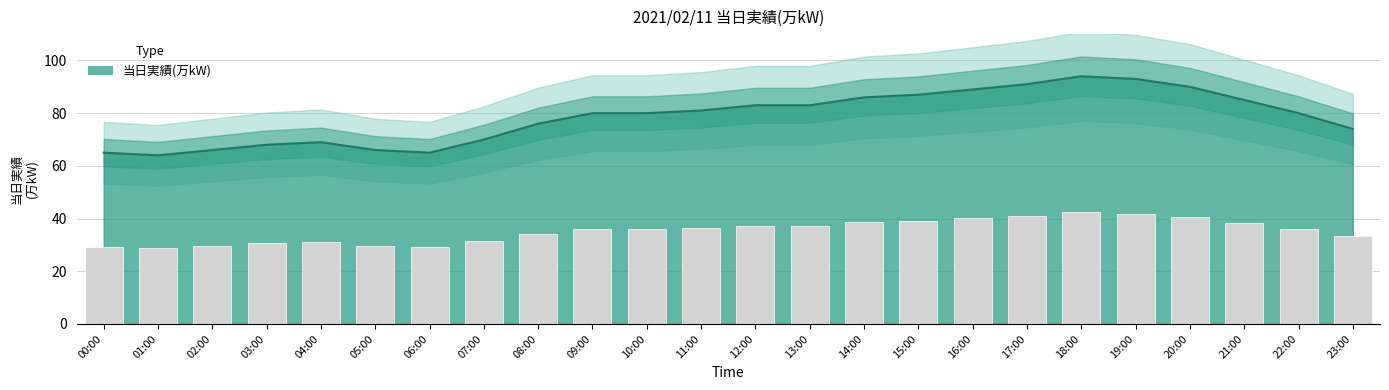

How many bars are there in total?

24